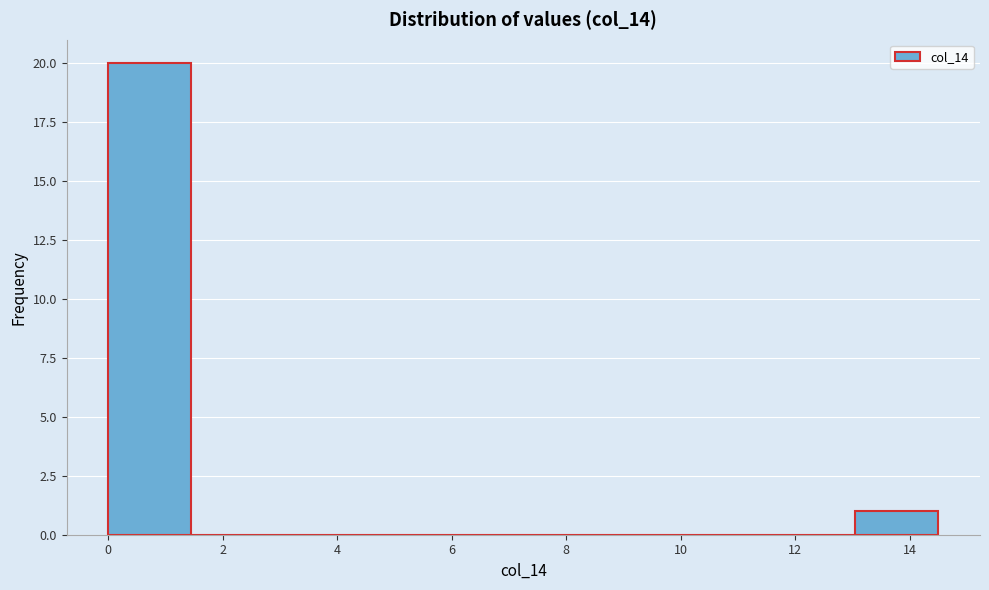

Reading left to right, transcribe this chart: for each bar, give the range it covers on the x-axis and its height. Neither the bar edges nor the heights are printed on the chart, so give them approximately, as read against the axes.

0.00 to 1.45: 20
1.45 to 2.90: 0
2.90 to 4.35: 0
4.35 to 5.80: 0
5.80 to 7.25: 0
7.25 to 8.70: 0
8.70 to 10.15: 0
10.15 to 11.60: 0
11.60 to 13.05: 0
13.05 to 14.50: 1